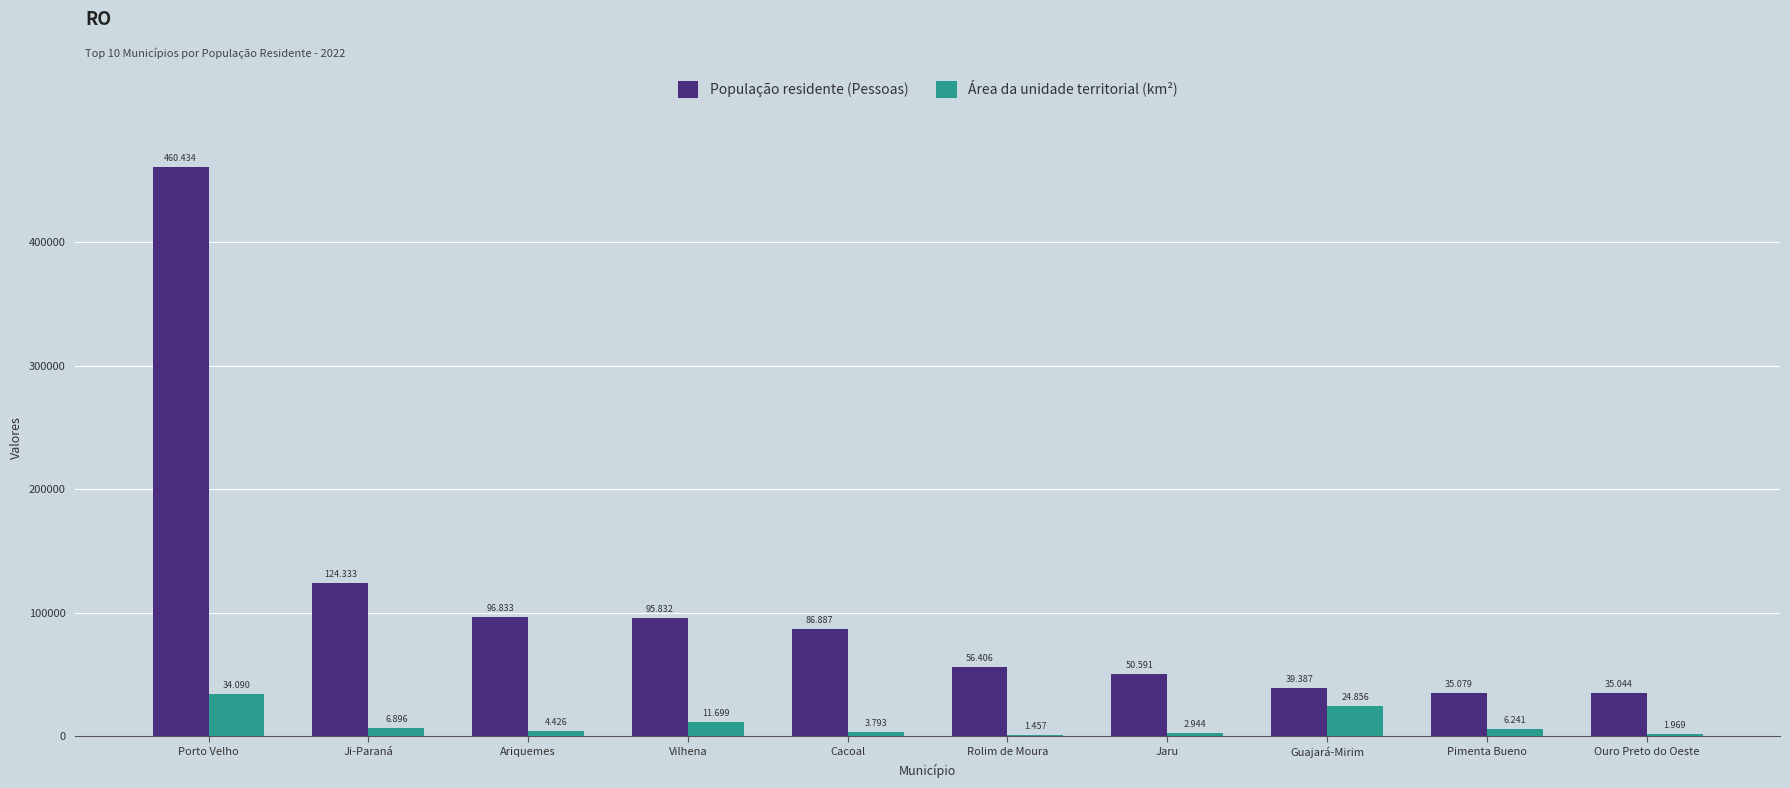

What position from the left is Rolim de Moura?

6